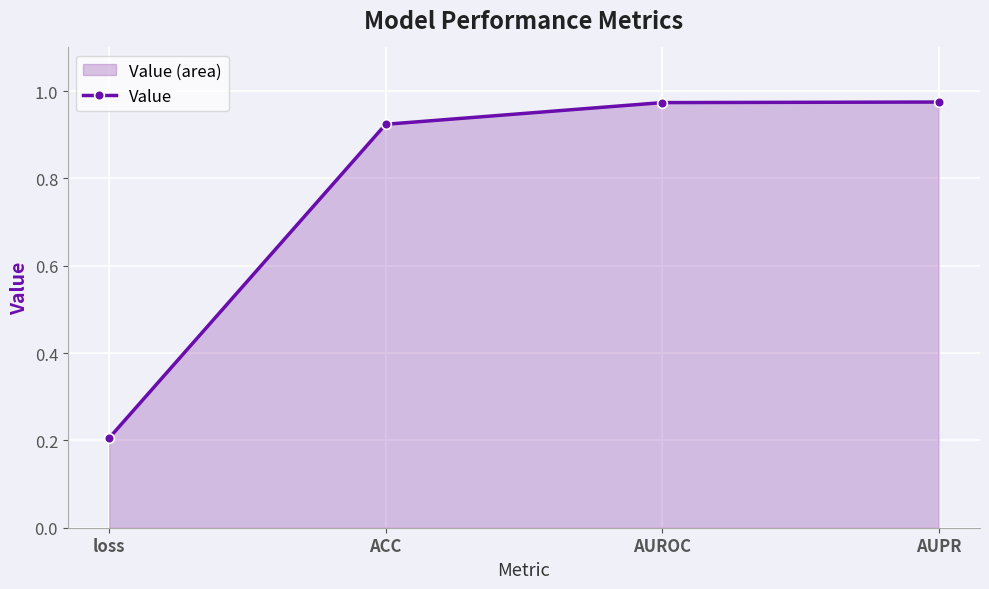

The chart shows a value of 0.4 at AUROC. True or false?

False